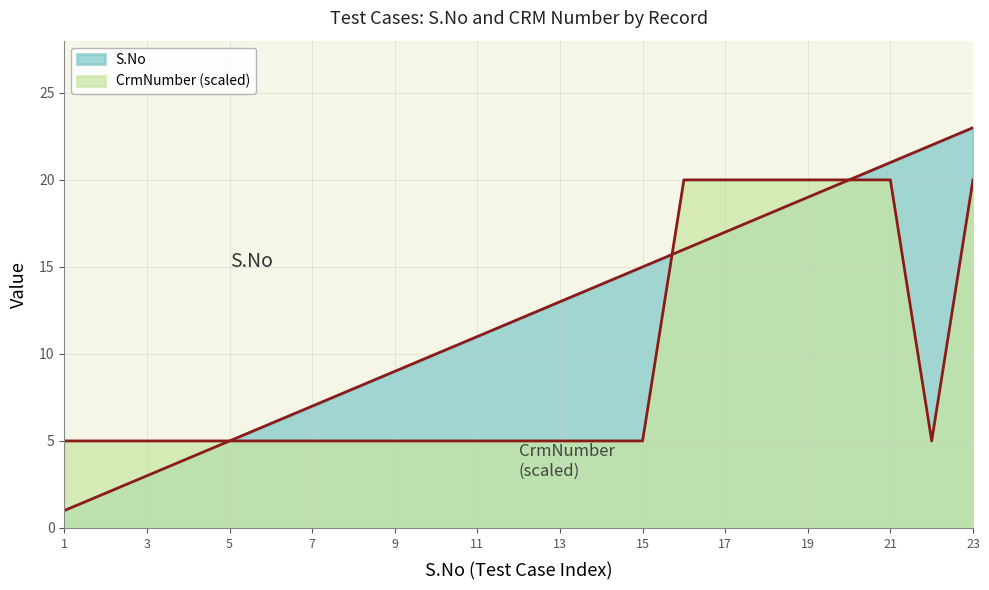

True or false: CrmNumber and S.No cross at least once.

True